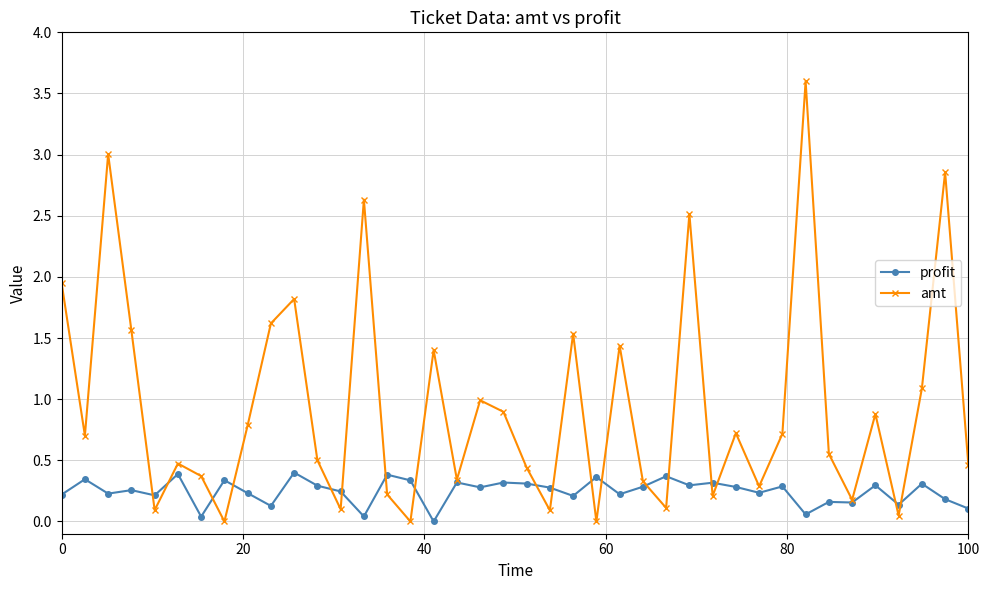

Count the number of categories in the chart.

40